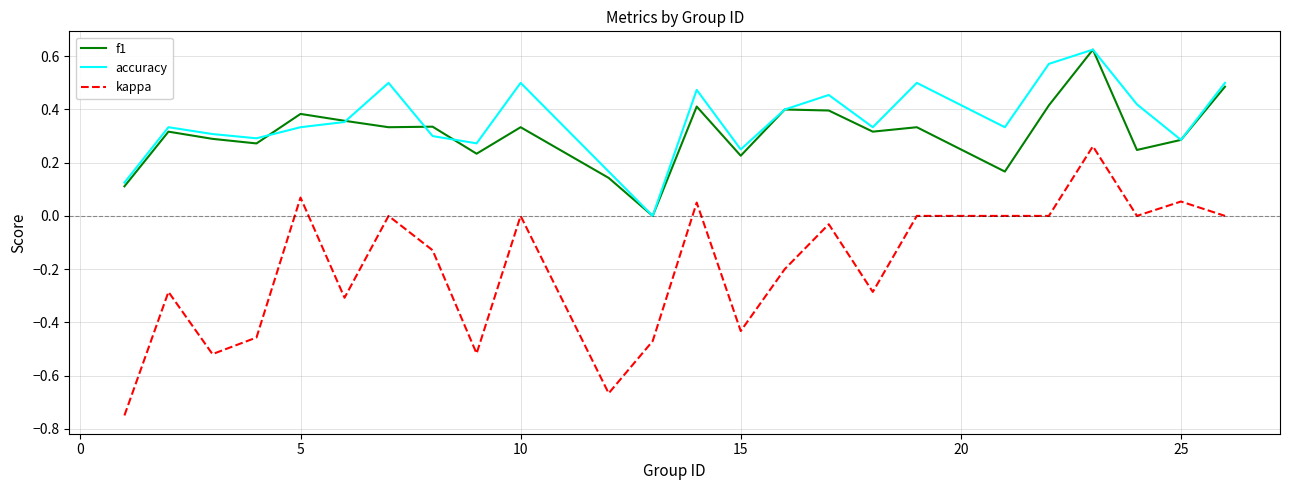

True or false: accuracy and kappa intersect in this chart.

False